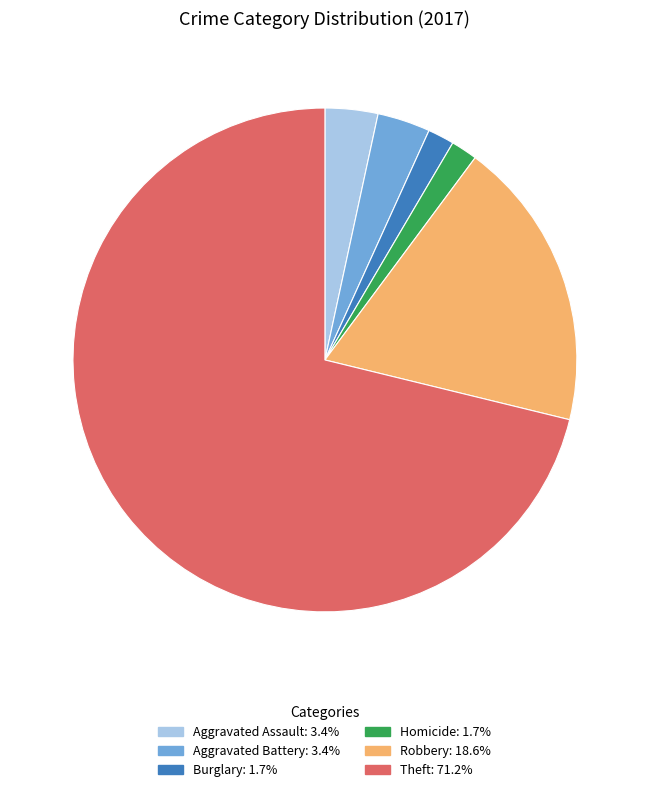

How many slices are in this pie chart?

6